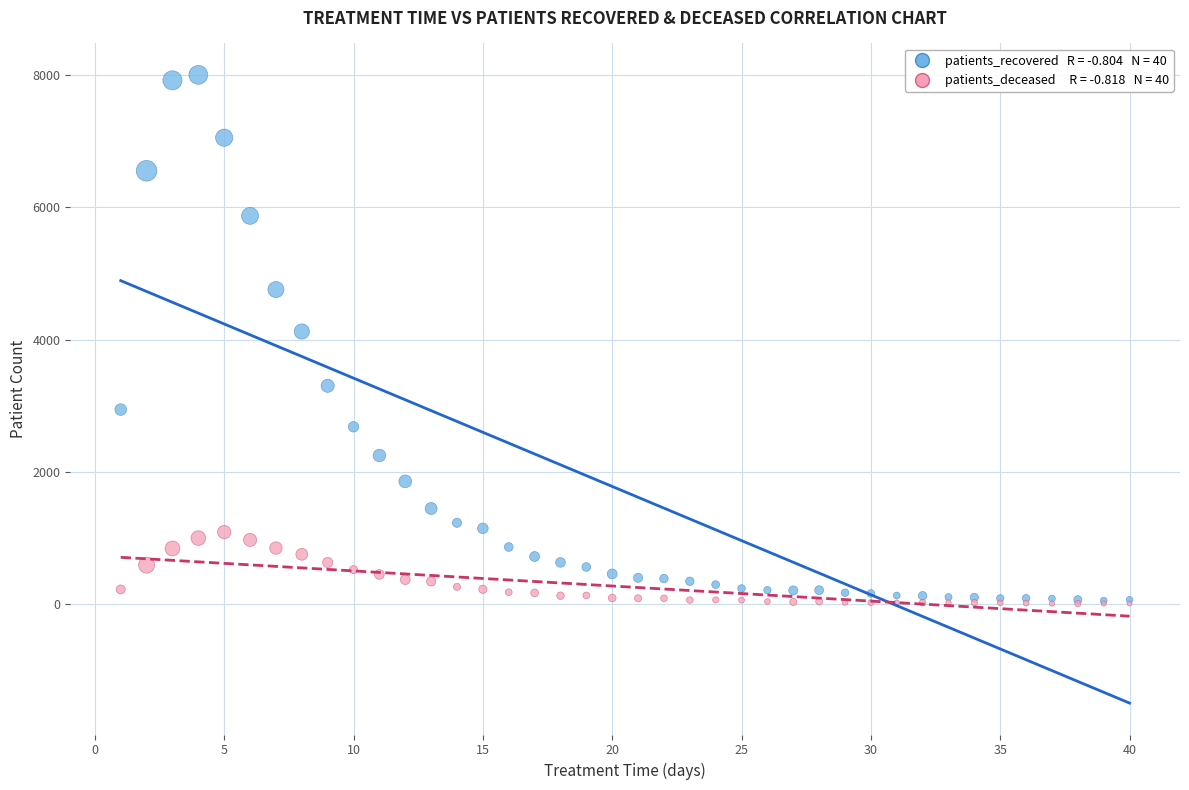

Across all series, what Y value is closest to 4004?

4121